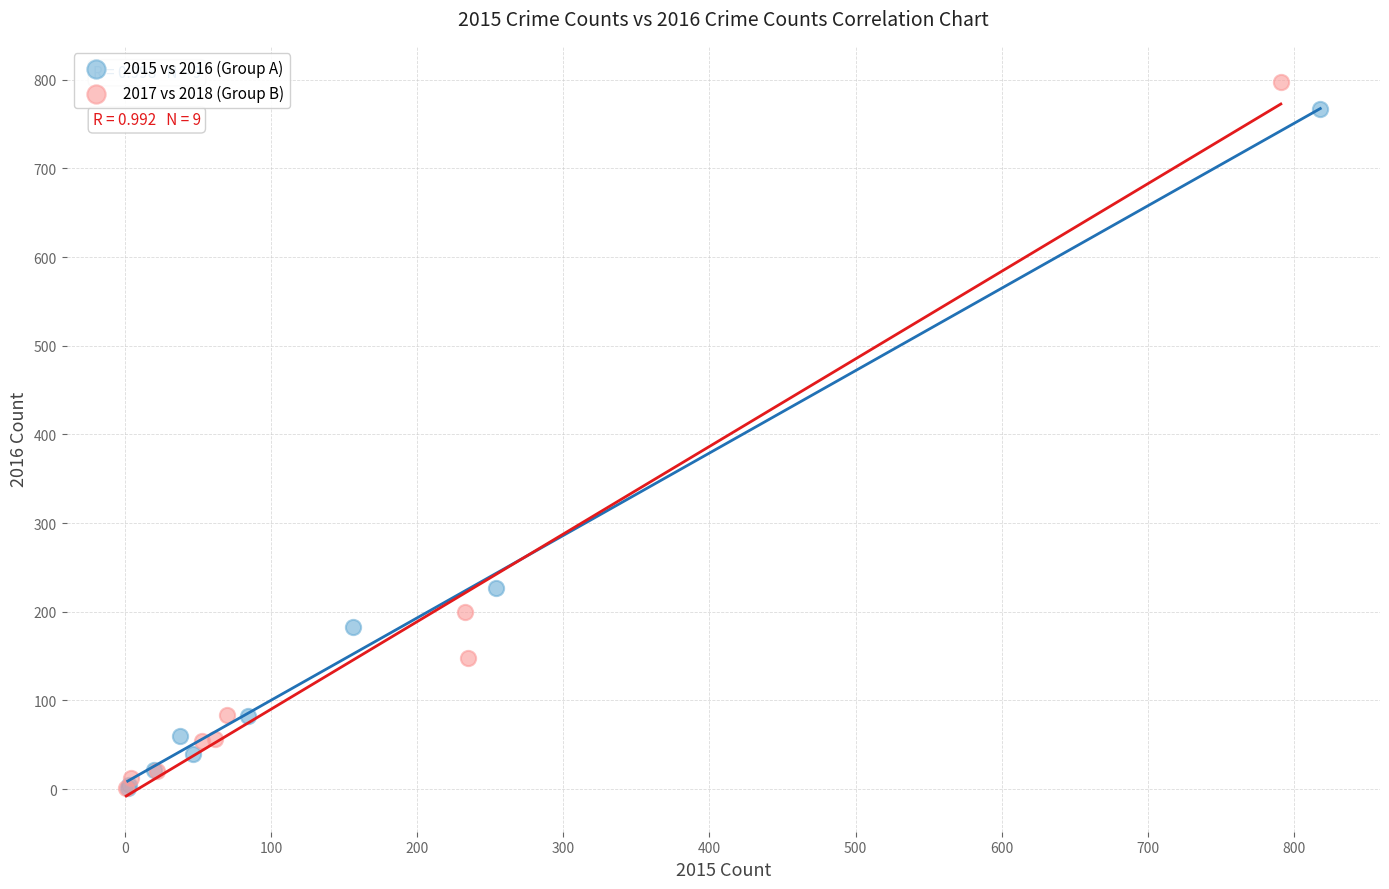

Which series has the widest spread of Y values?

2017 vs 2018 (Group B)